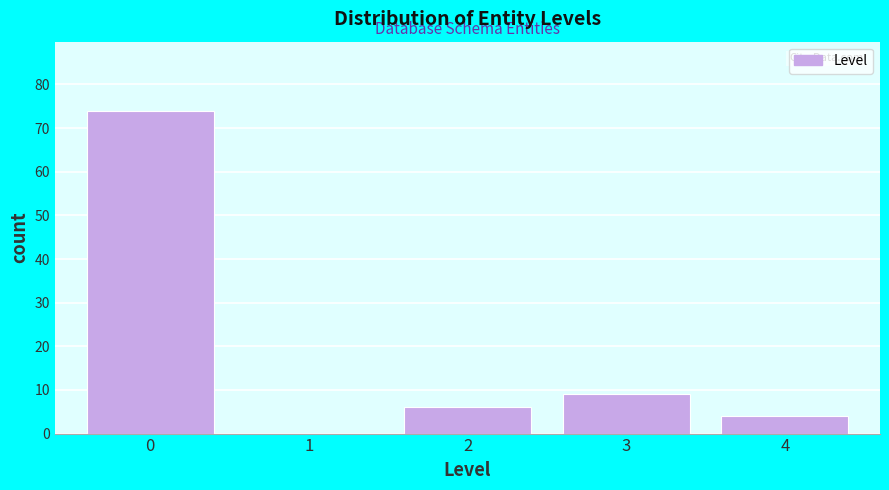

Reading left to right, extract all data points from this chart.

0=74	1=0	2=6	3=9	4=4